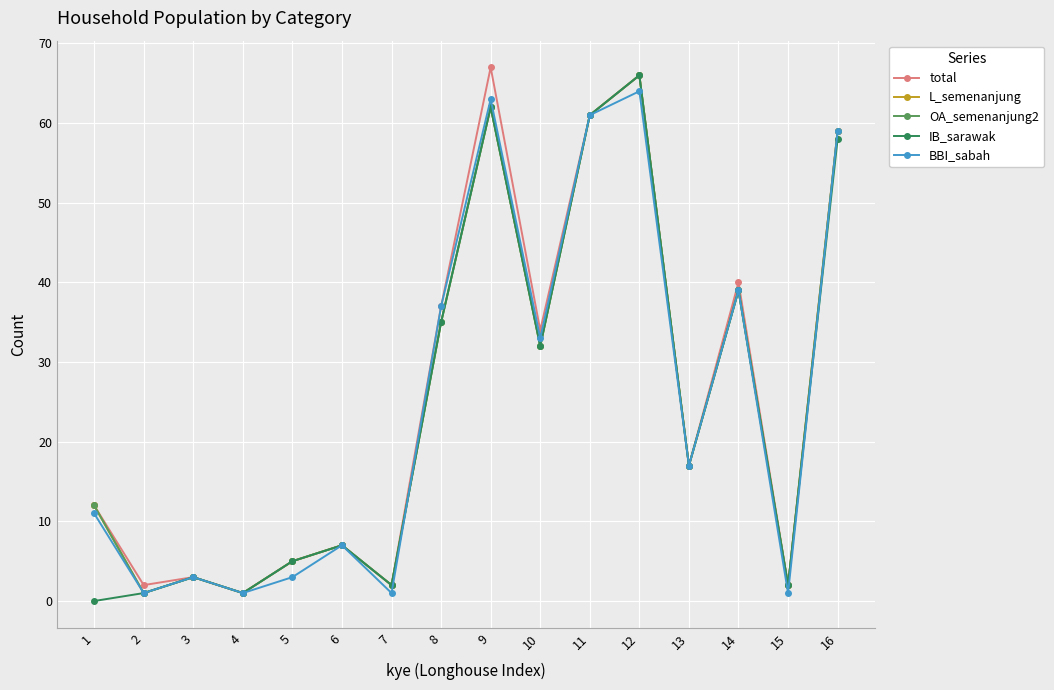

Reading left to right, transcribe all the data shown in this chart.

total: 12	2	3	1	5	7	2	37	67	34	61	66	17	40	2	59
L_semenanjung: 12	1	3	1	5	7	2	35	62	32	61	66	17	39	2	59
OA_semenanjung2: 12	1	3	1	5	7	2	35	62	32	61	66	17	39	2	59
IB_sarawak: 0	1	3	1	5	7	2	35	62	32	61	66	17	39	2	58
BBI_sabah: 11	1	3	1	3	7	1	37	63	33	61	64	17	39	1	59